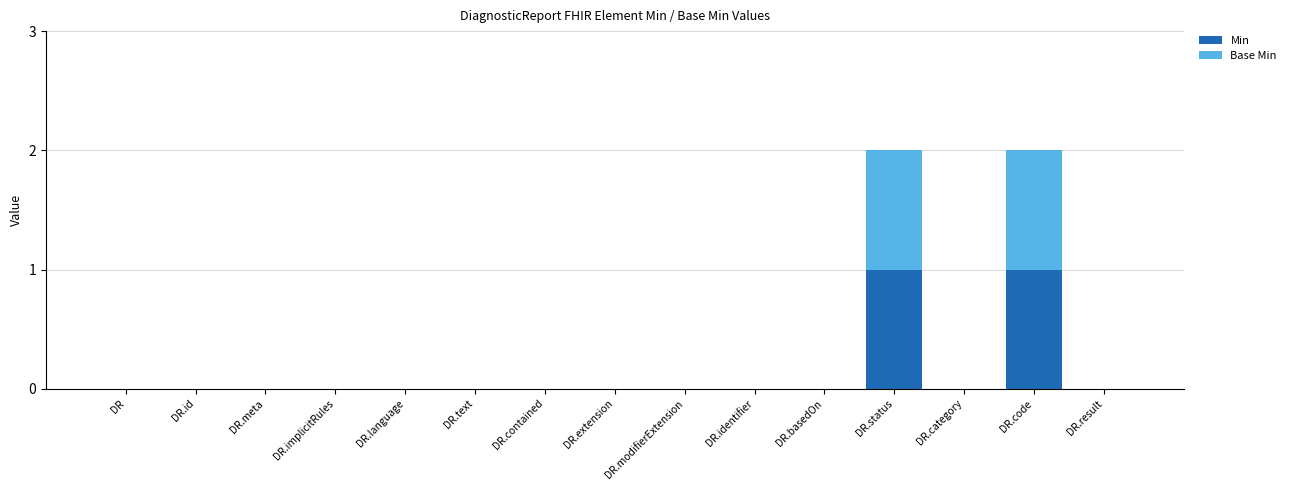

Is it true that Min equals 0 at DR.implicitRules?

True